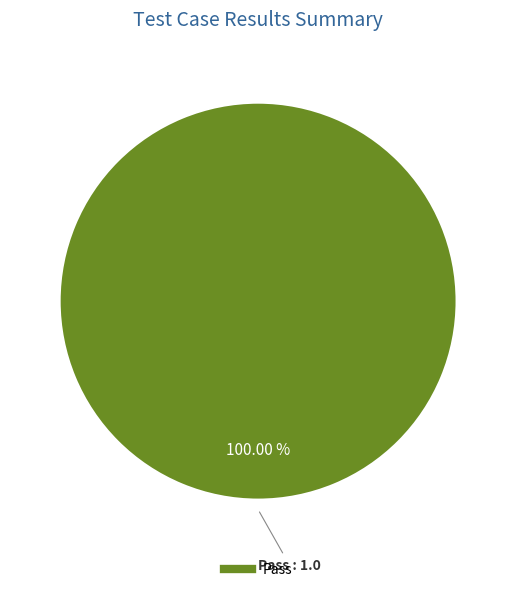

Is there a majority slice in this chart?

Yes